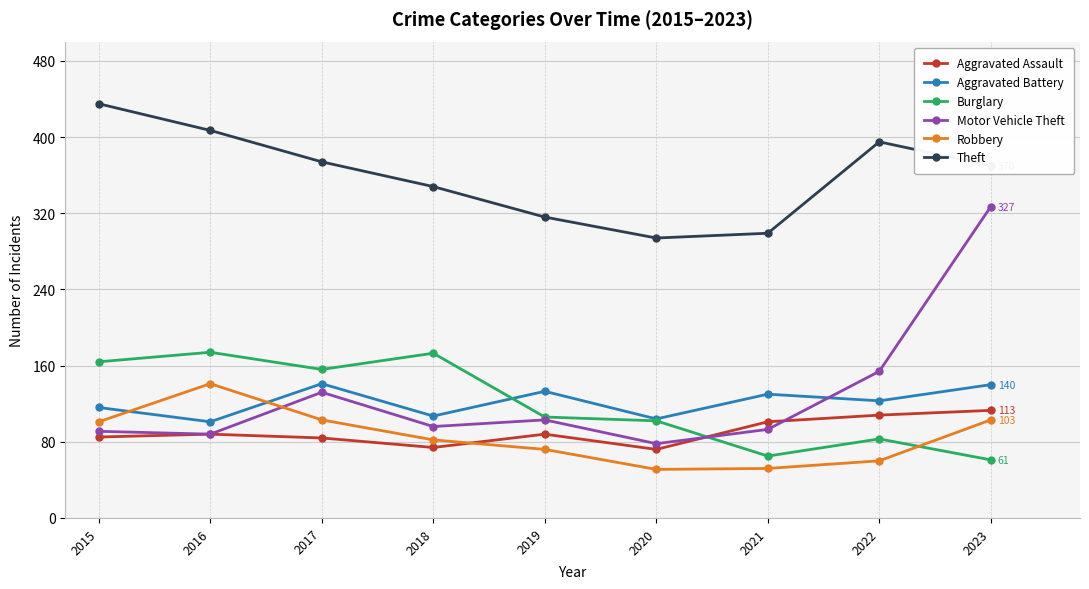

The Theft series shows 407 at 2016. True or false?

True